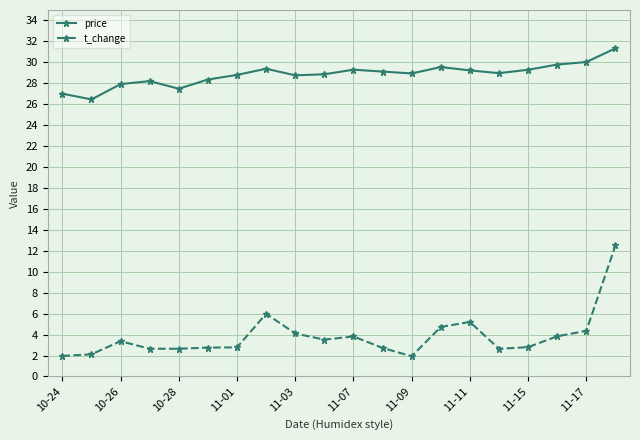

What is the sum of all price values?

576.8